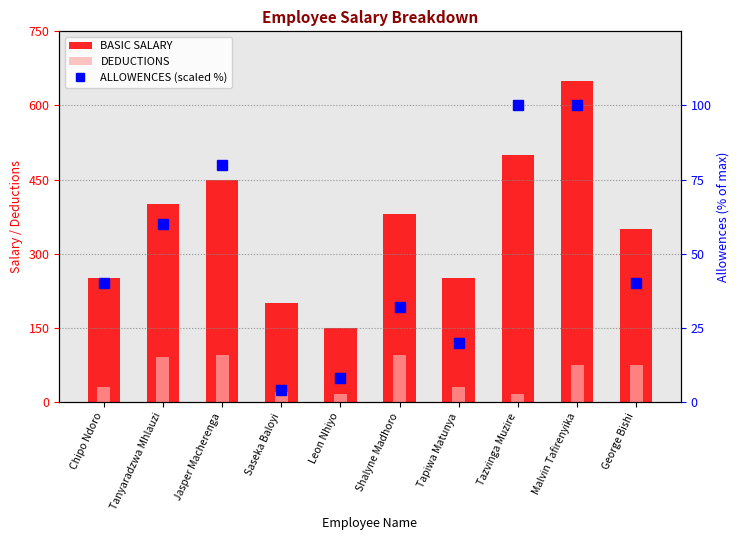

The chart shows a value of 8 at Tapiwa Matunya. True or false?

False